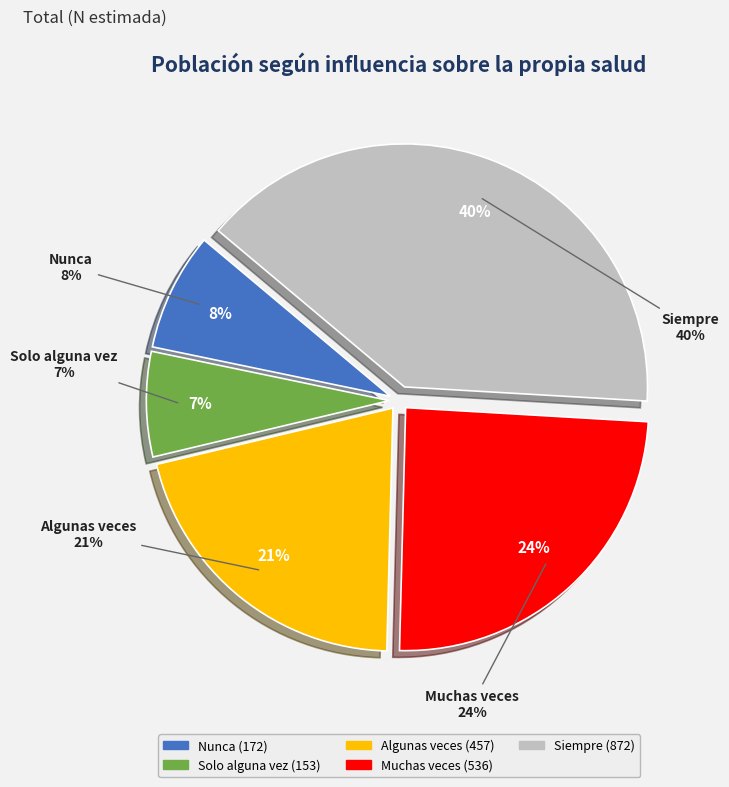

To the nearest percent, what is the combined percentage of Nunca and Siempre?

48%